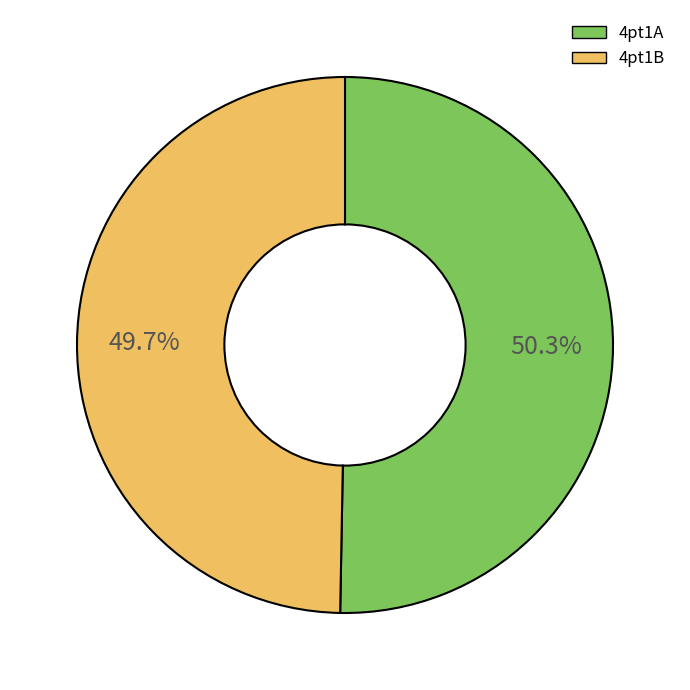

What percentage is NOT represented by 4pt1A?

49.7%